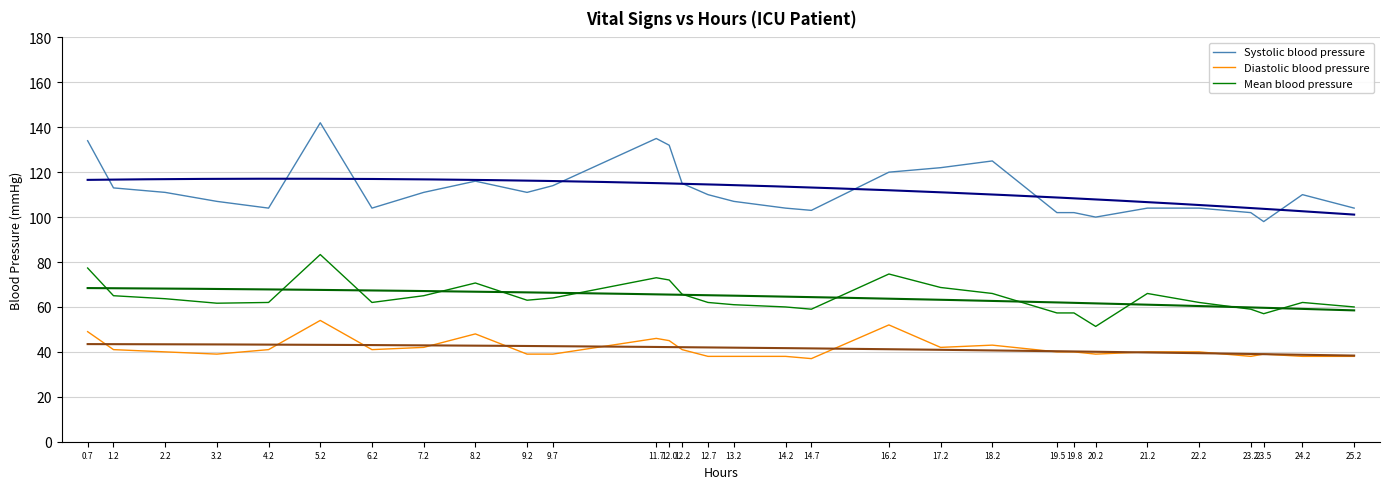

Is this an area chart (filled region under the line)?

No